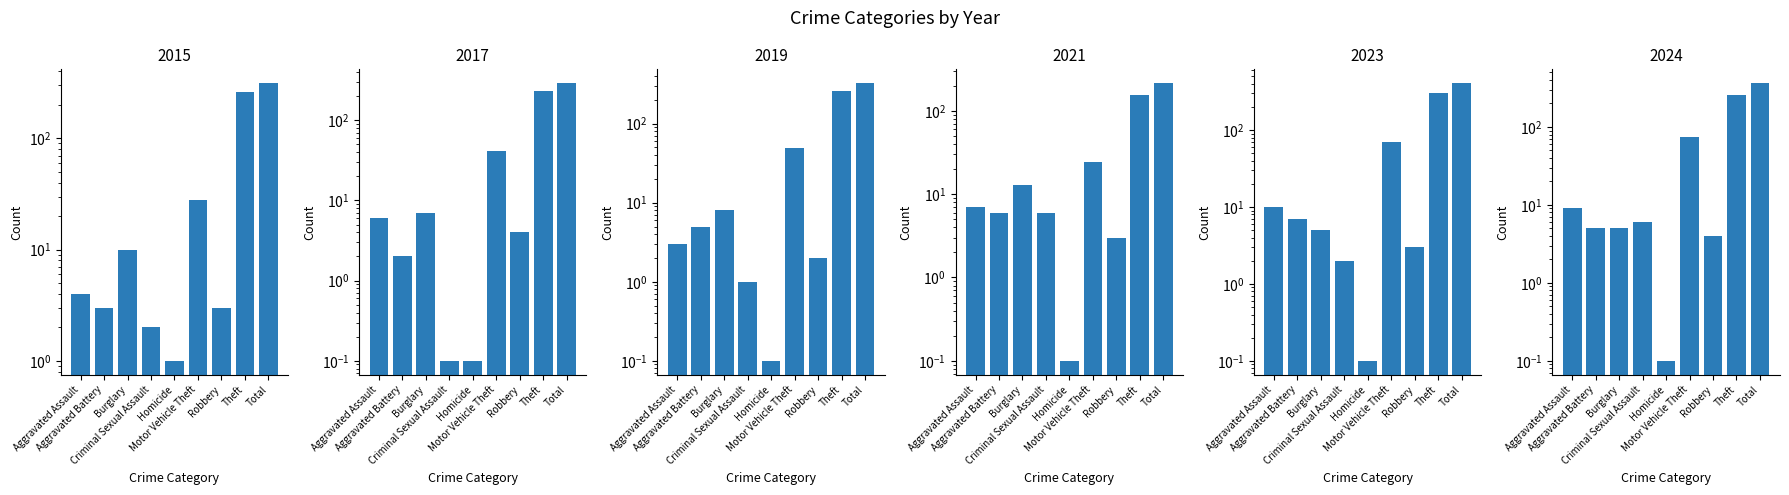

Which has a higher value, Motor Vehicle Theft or Criminal Sexual Assault?

Motor Vehicle Theft